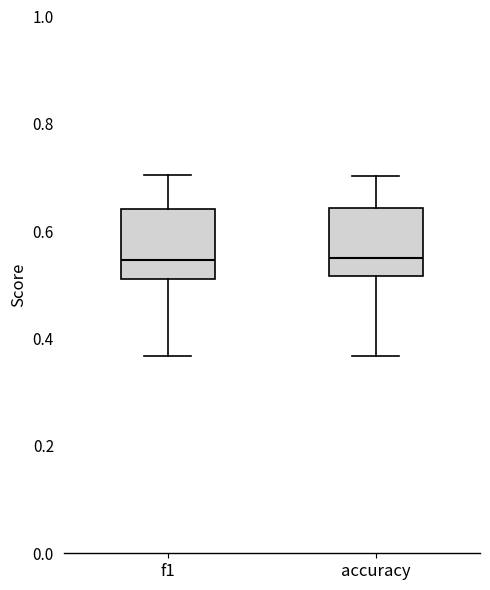

Reading left to right, read every box against the y-axis: the position of its median line, the range the box covers, and the ends of its whiskers. The values are not printed on the chart, so give them approximately, as read against the axis.

f1: median 0.54, box 0.52 to 0.64, whiskers 0.36 to 0.70
accuracy: median 0.56, box 0.52 to 0.64, whiskers 0.36 to 0.70